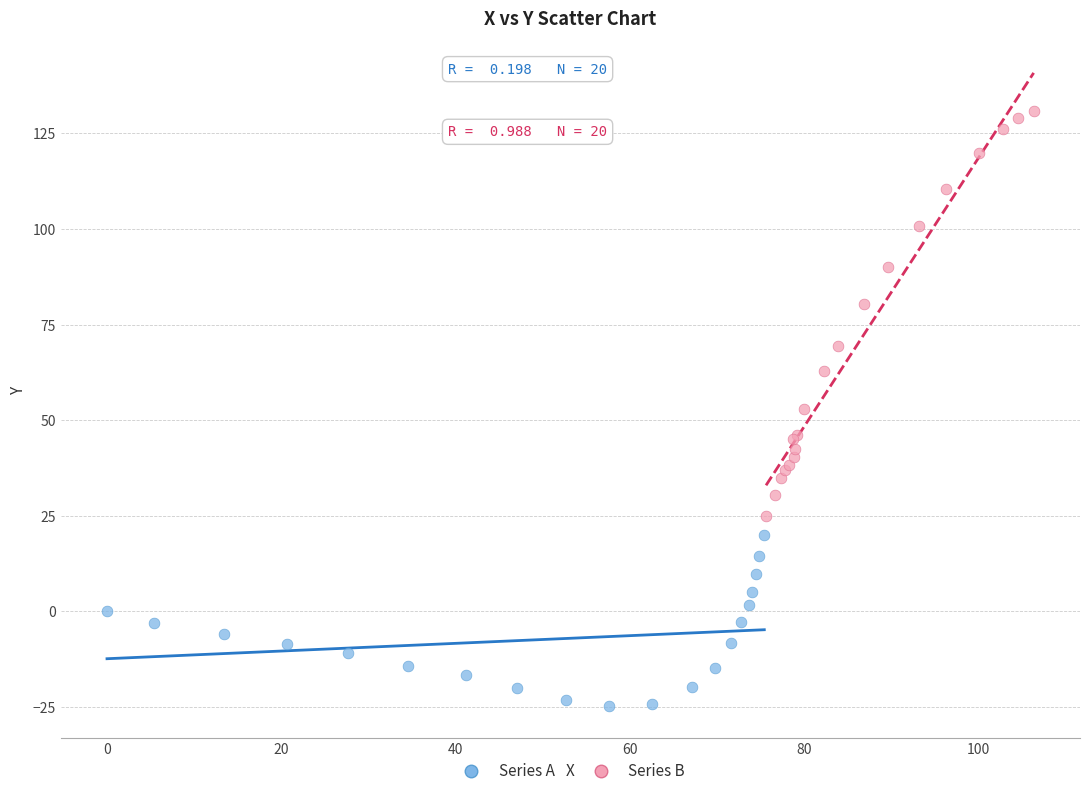

Which series contains the highest Y value?

Series B